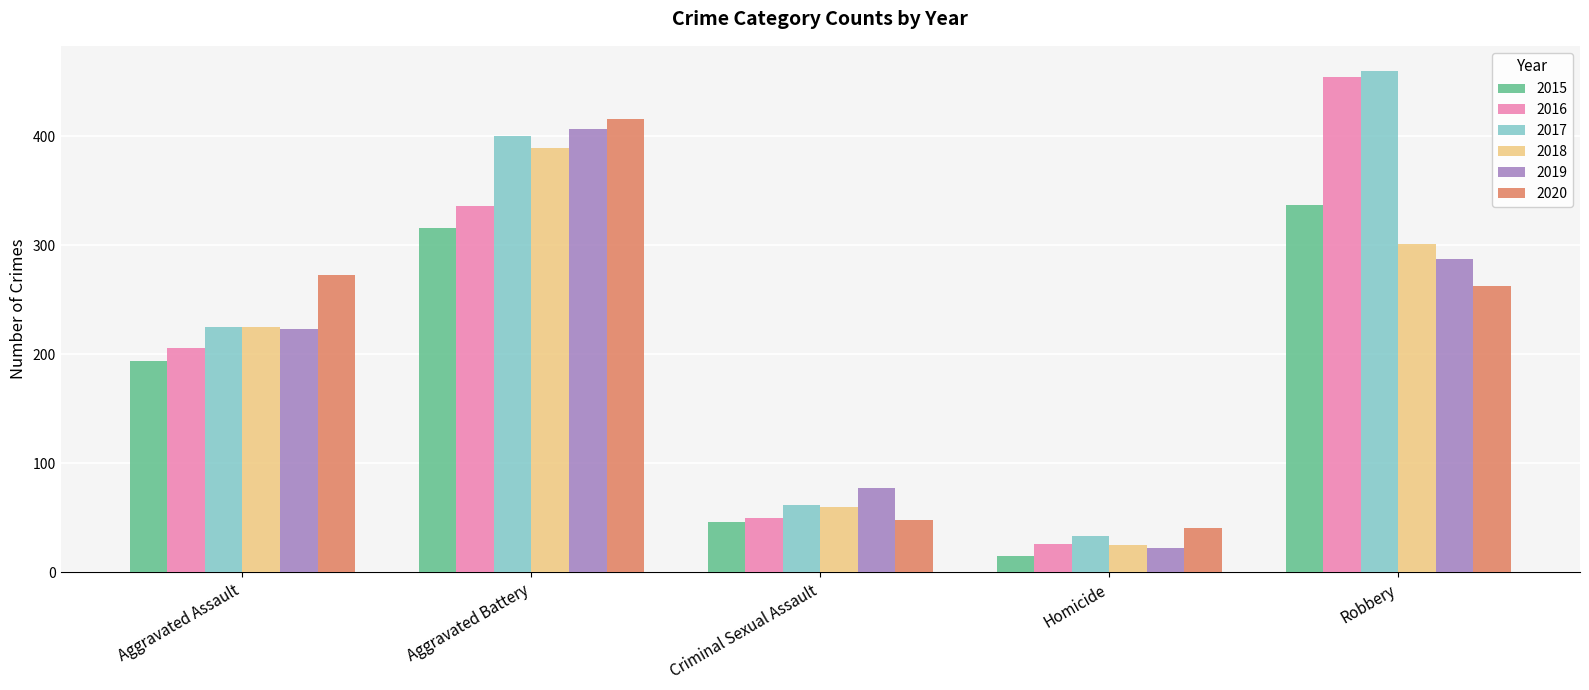

Which category has the highest value in the 2017 series?

Robbery